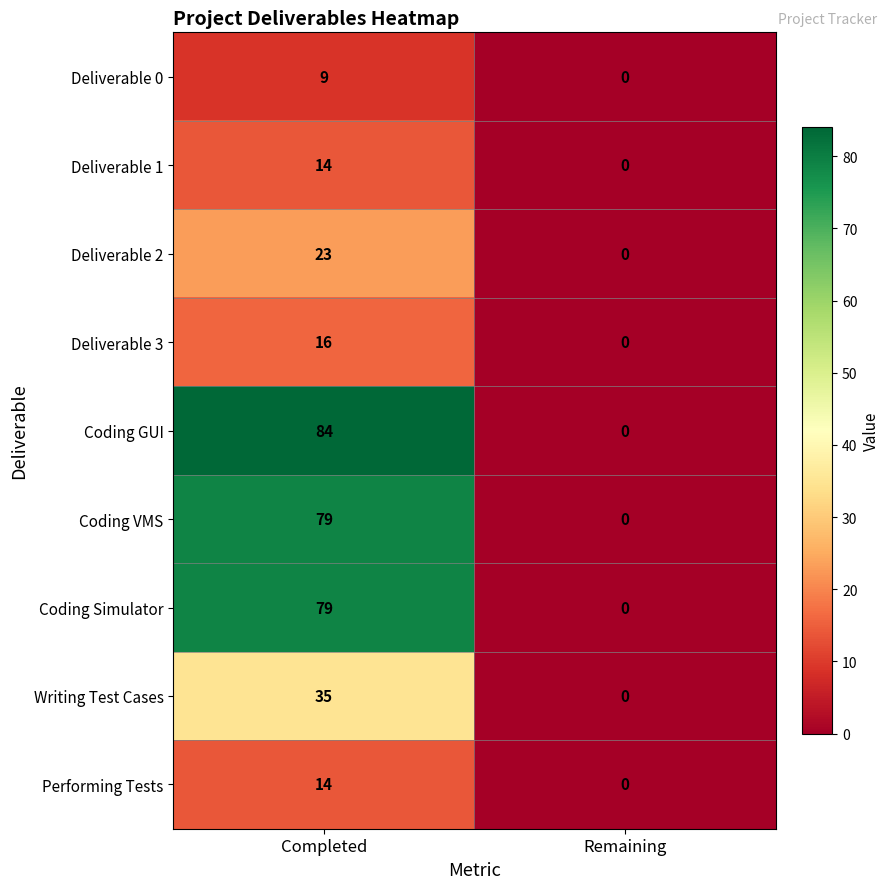

Count the number of data series in this chart.

9